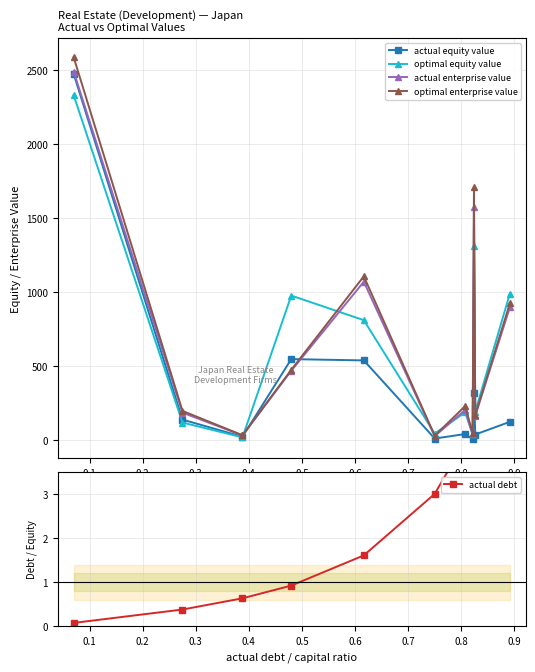

Does the chart display data point markers on the line(s)?

Yes